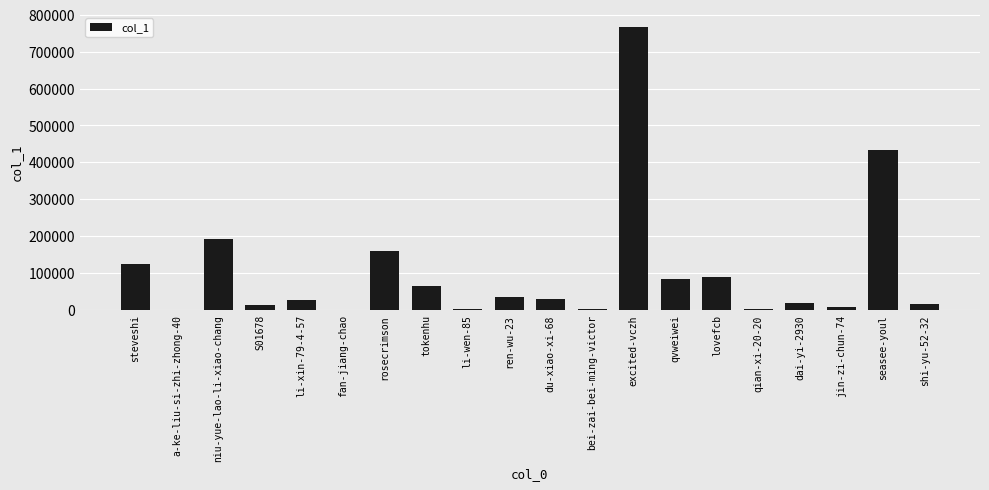

Does the chart contain stacked bars?

No